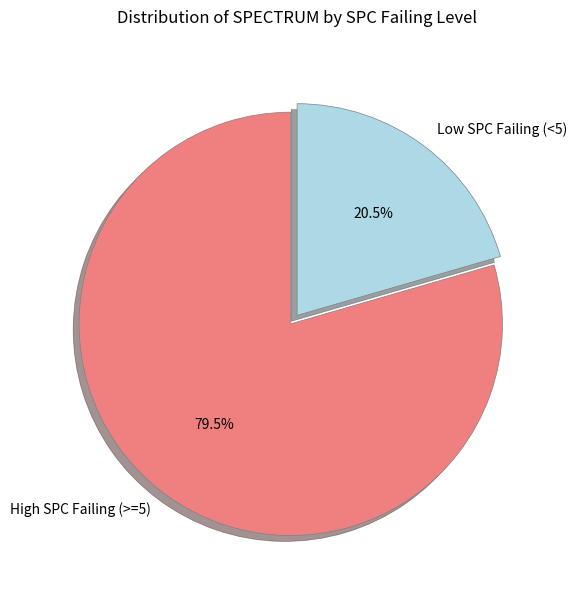

How many slices are in this pie chart?

2